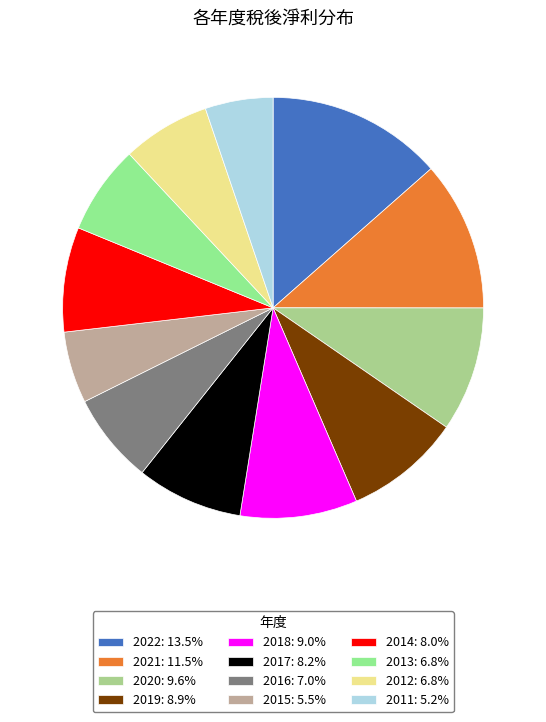

How many slices are in this pie chart?

12